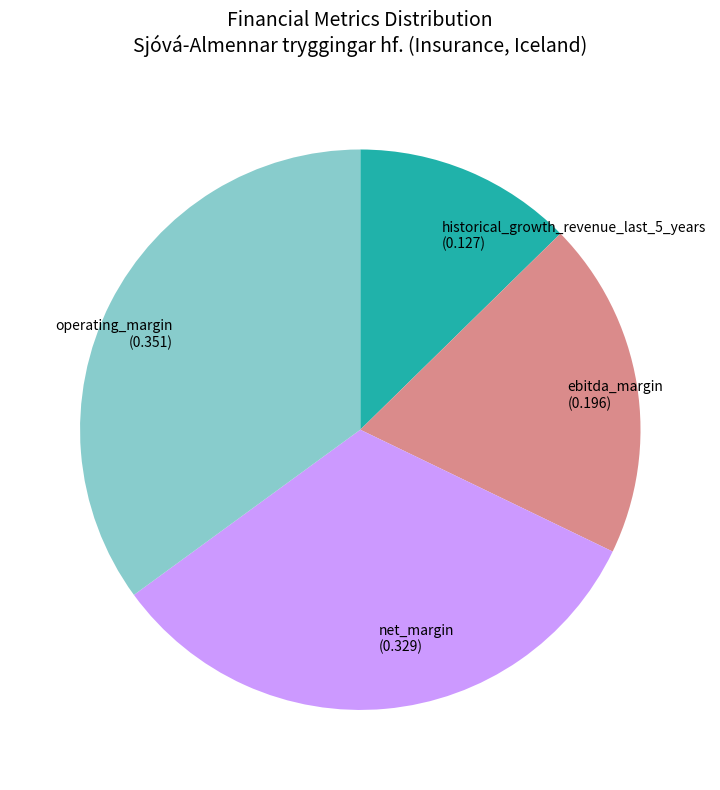

True or false: net_margin (0.329) accounts for 43% of the total.

False